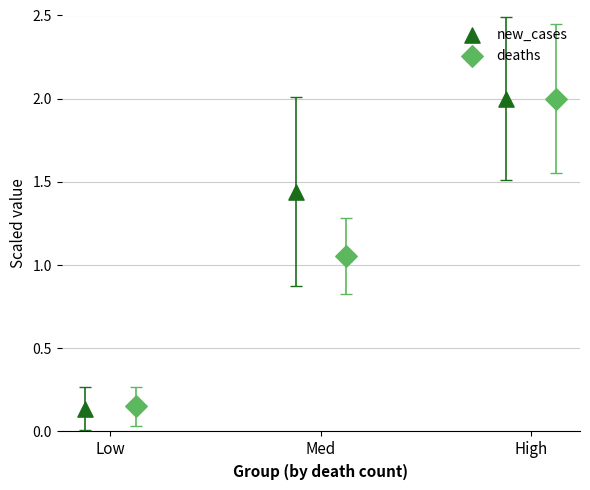

Which series has the largest Y range (max minus min)?

new_cases